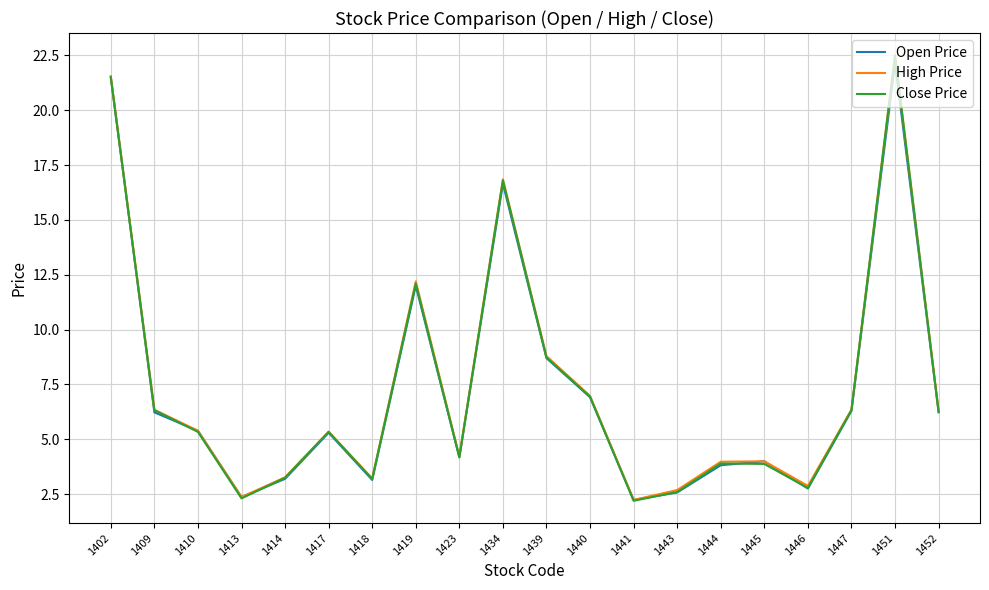

What are all the series names shown in the legend?

Open Price, High Price, Close Price